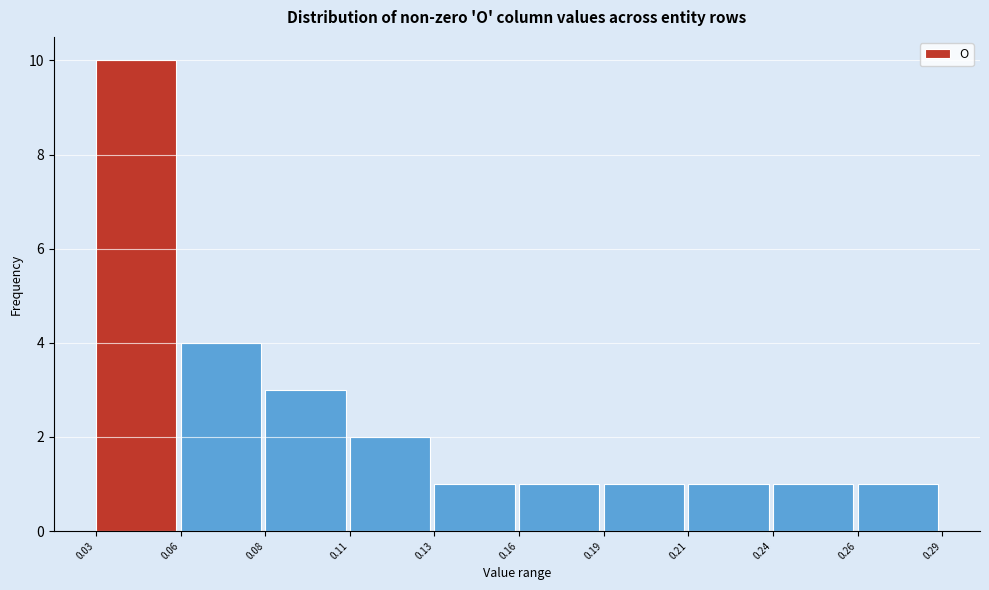

Reading right to left, extract all data points from this chart.

1	1	1	1	1	1	2	3	4	10